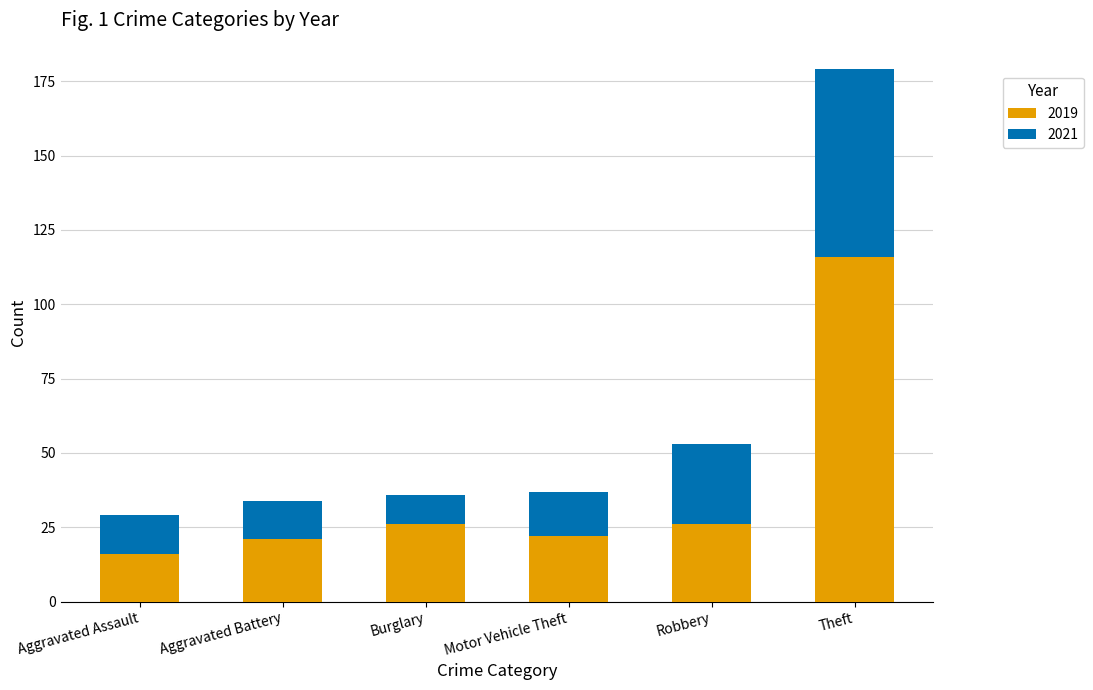

What is the difference between the 2019 values at Aggravated Battery and Aggravated Assault?

5